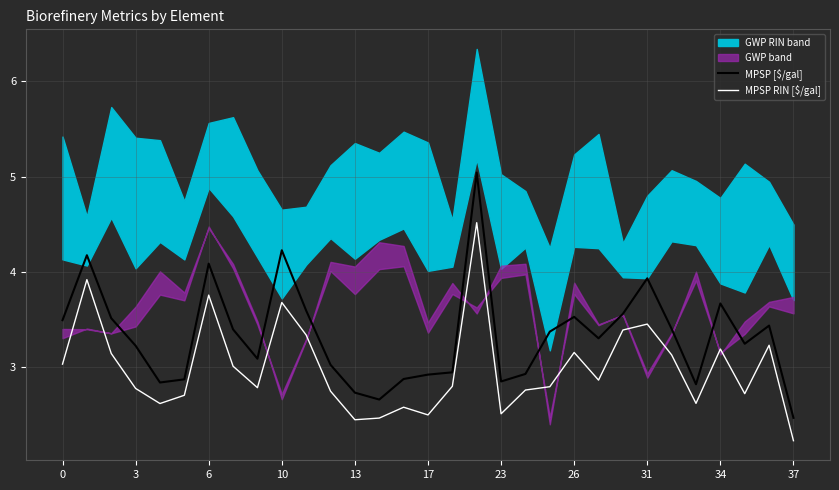

What is the maximum value for MPSP RIN [$/gal]?

4.5